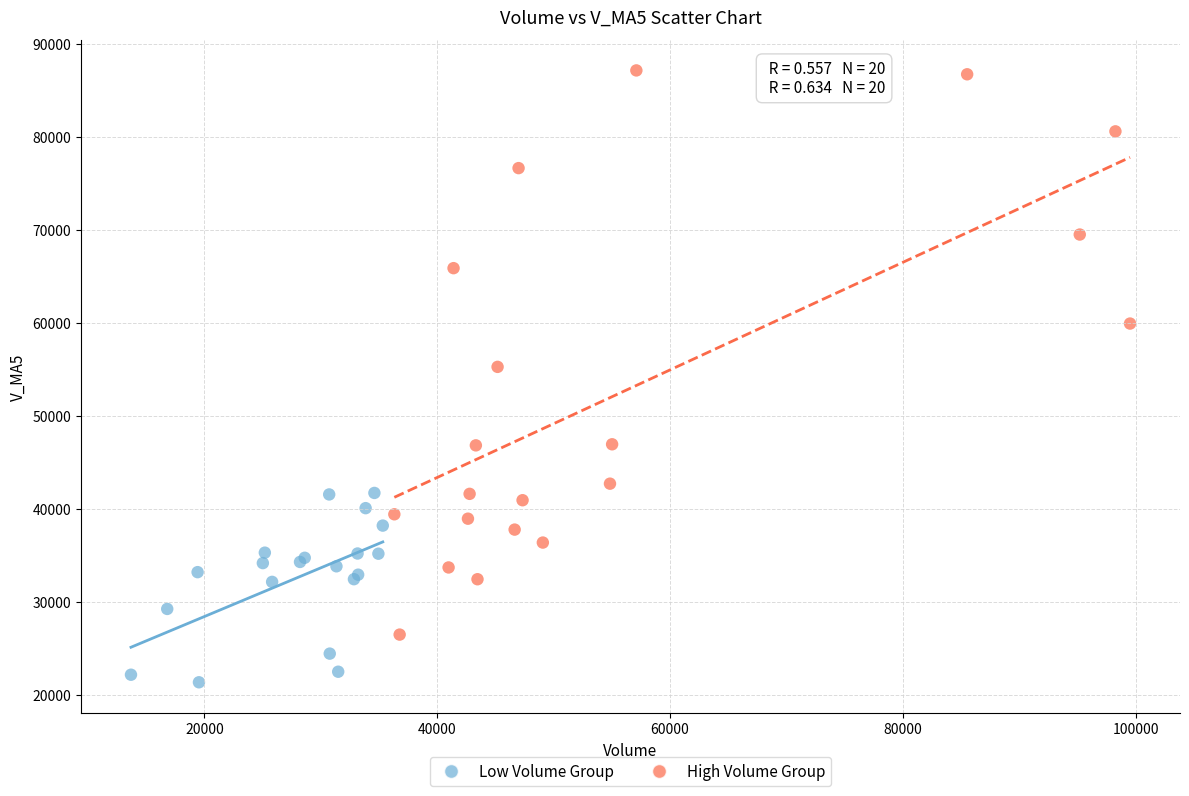

Which series contains the lowest Y value?

Low Volume Group